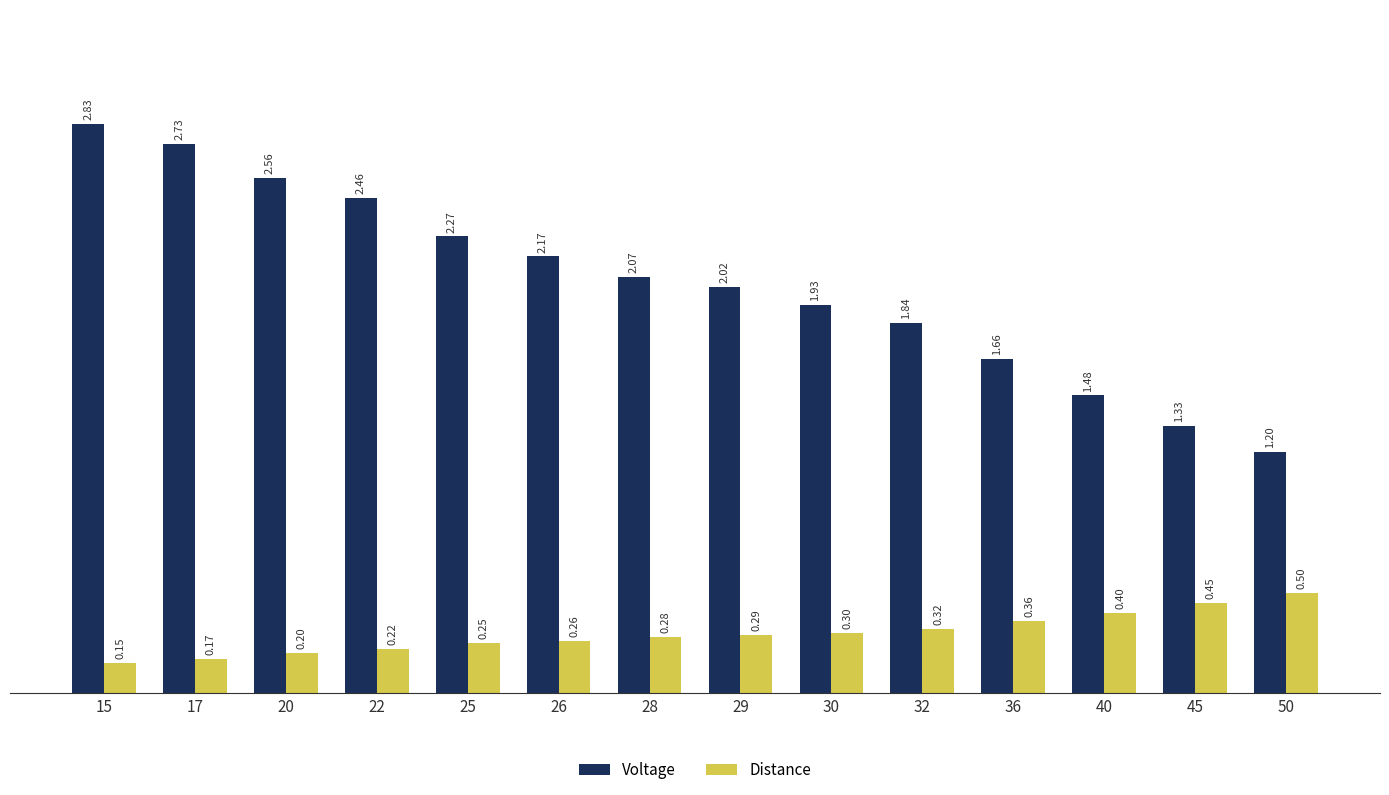

What is the difference between the second highest and second lowest values in the Distance series?

0.3